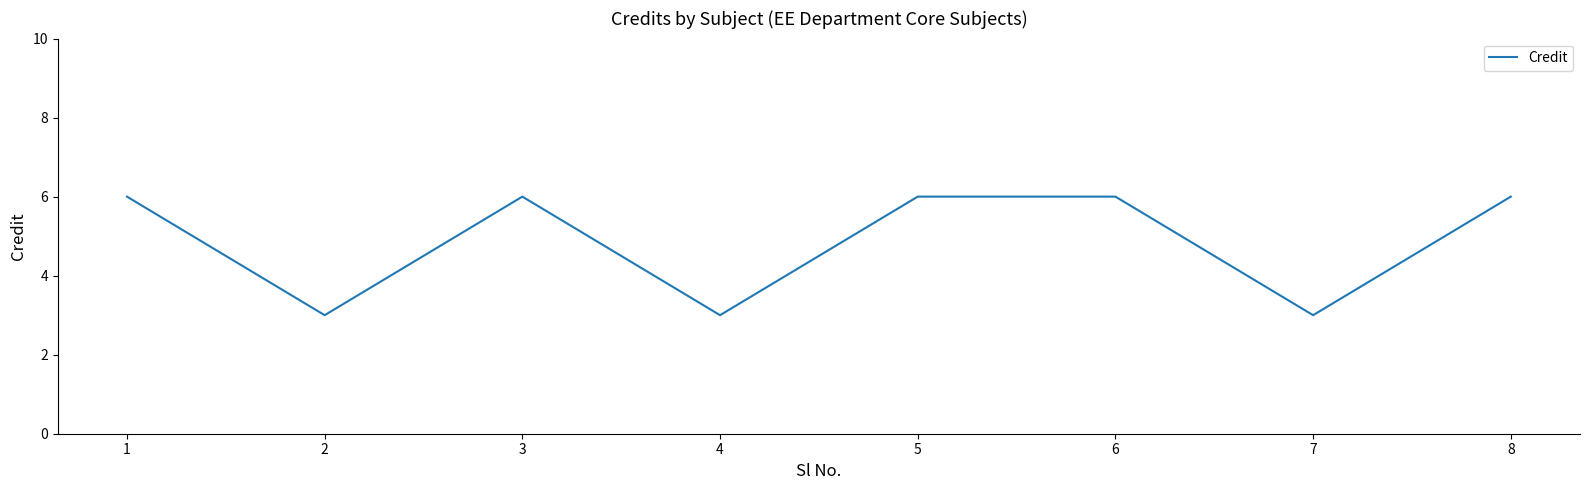

At which category does the data reach its first local valley?

2